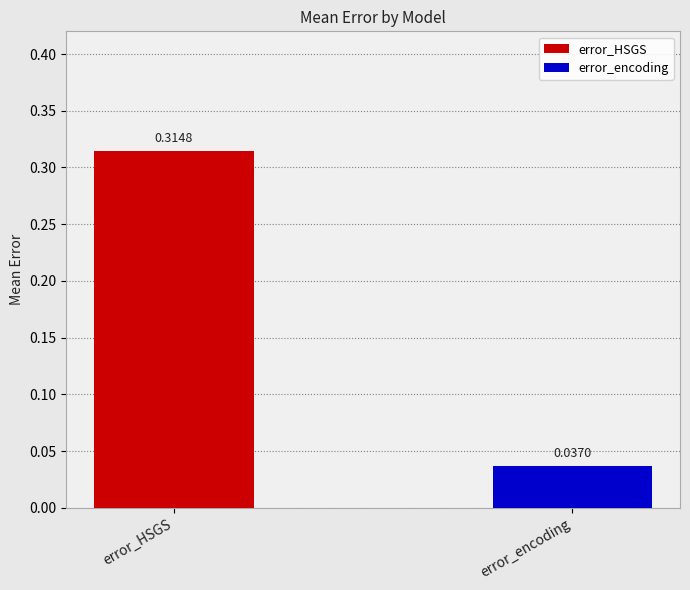

How many series are shown in this chart?

2